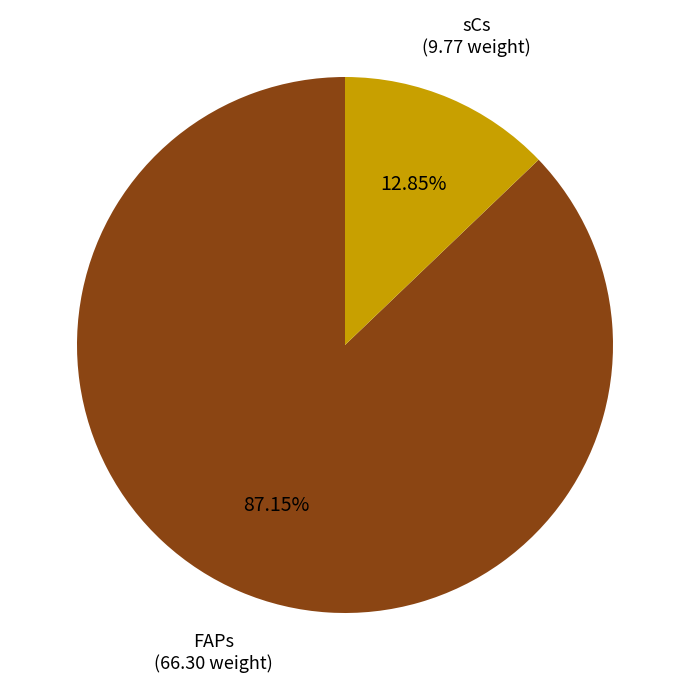

Between FAPs and sCs, which is larger?

FAPs